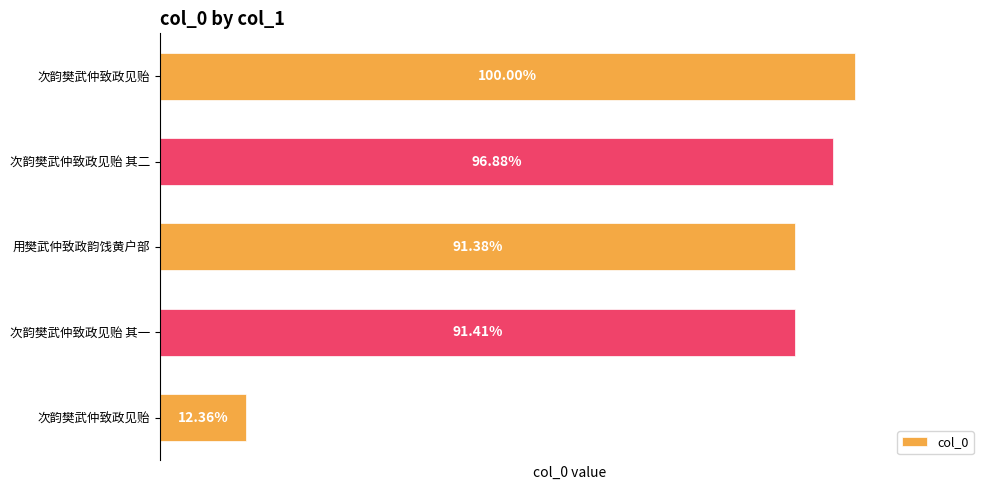

Does the chart contain any negative values?

No